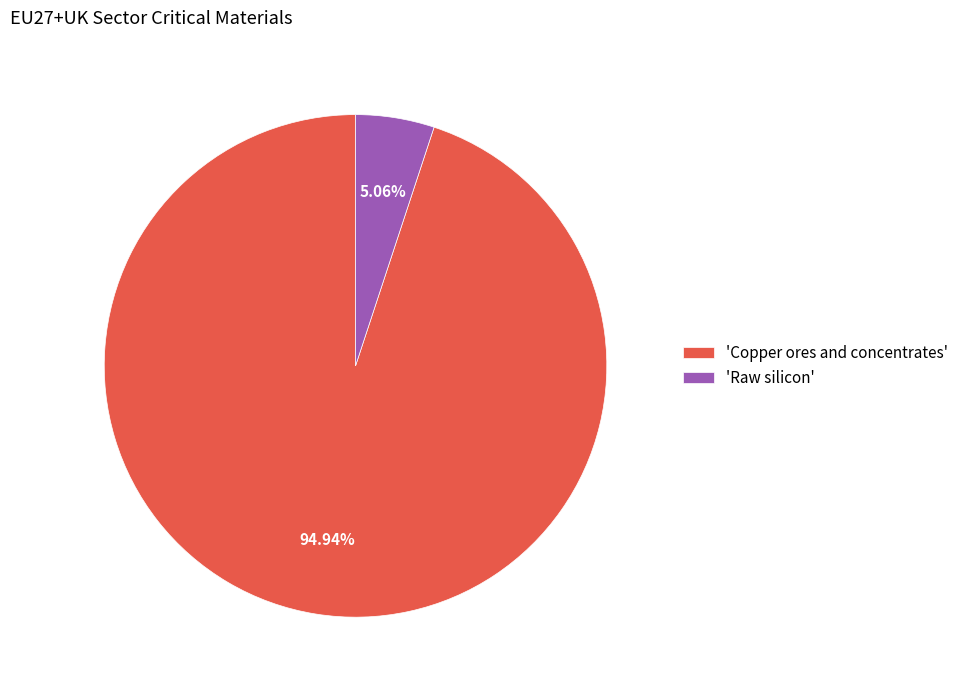

Does any single category account for the majority?

Yes